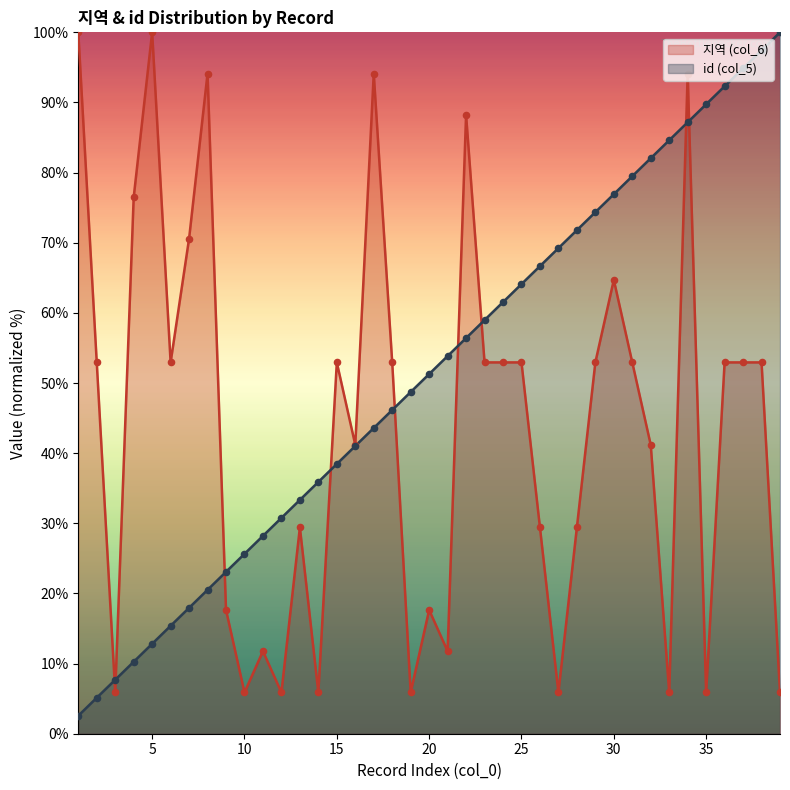

What is the total value across all series at 16?

82.2